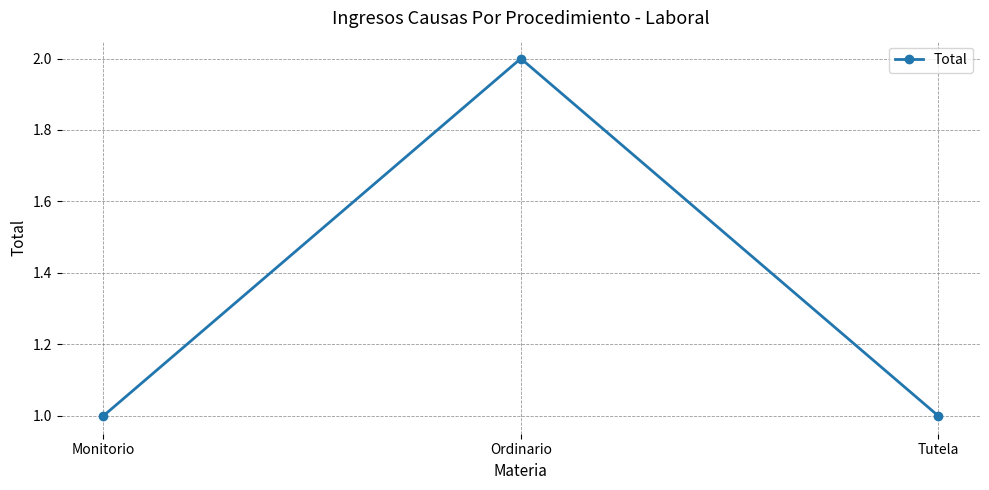

Which label corresponds to the largest value in the chart?

Ordinario